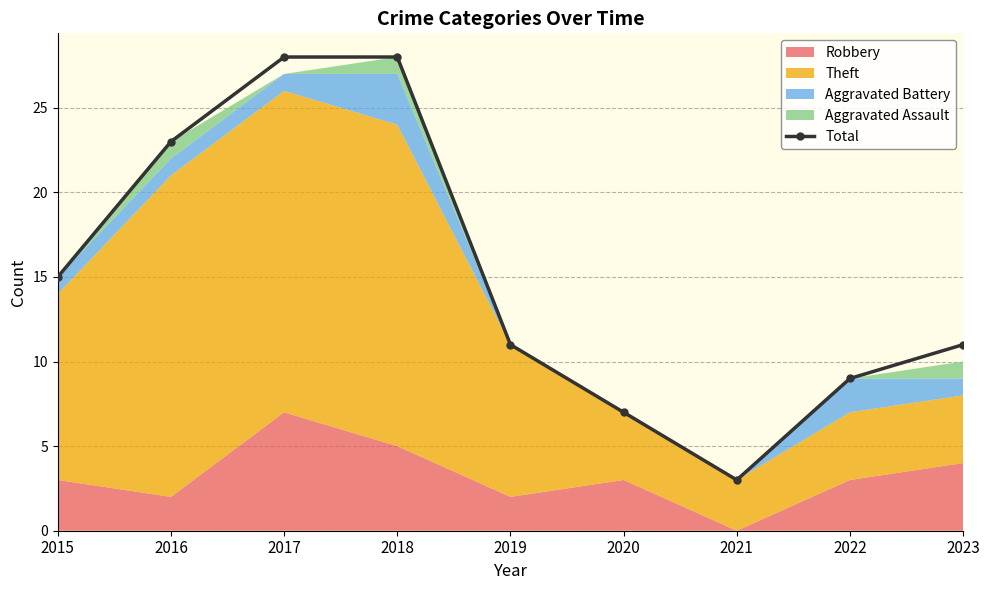

The chart shows a value of 11 at 2023. True or false?

True